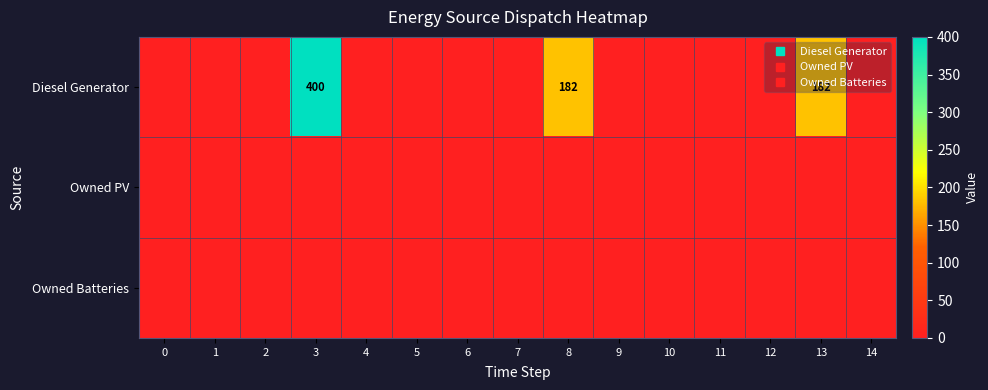

Between 6 and 13, which series saw the biggest shift?

Diesel Generator